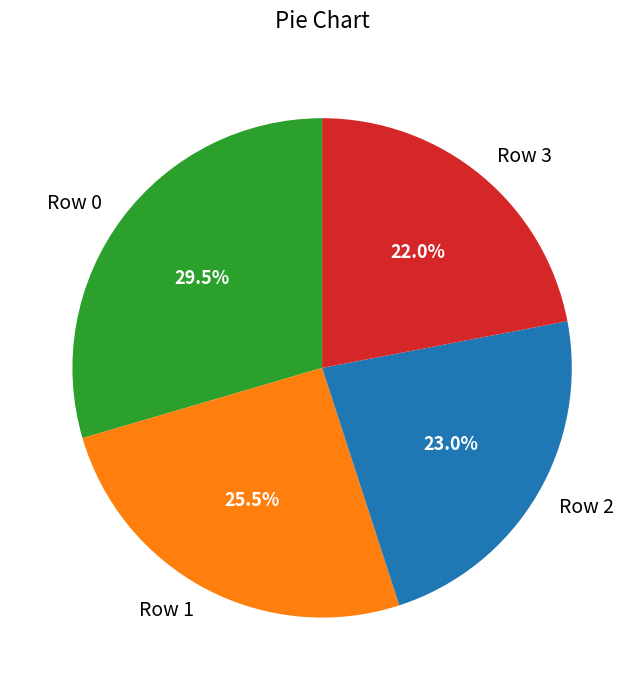

To the nearest percent, what is the difference between the largest and smallest slice percentages?

8%